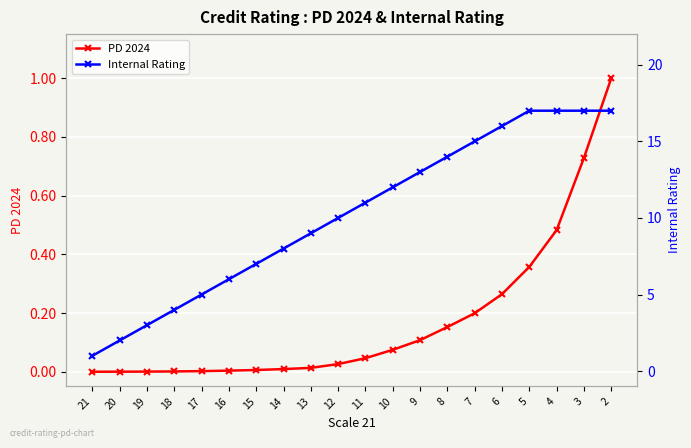

Rank the series by their average value, from highest to lowest.

Internal Rating, PD 2024